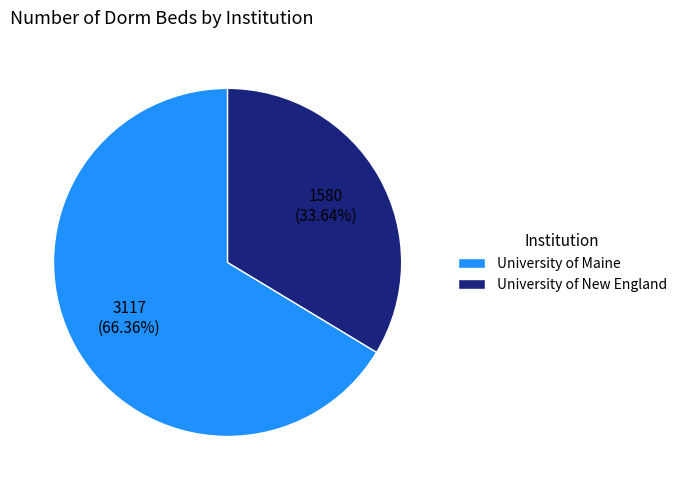

Count the number of slices in the pie.

2